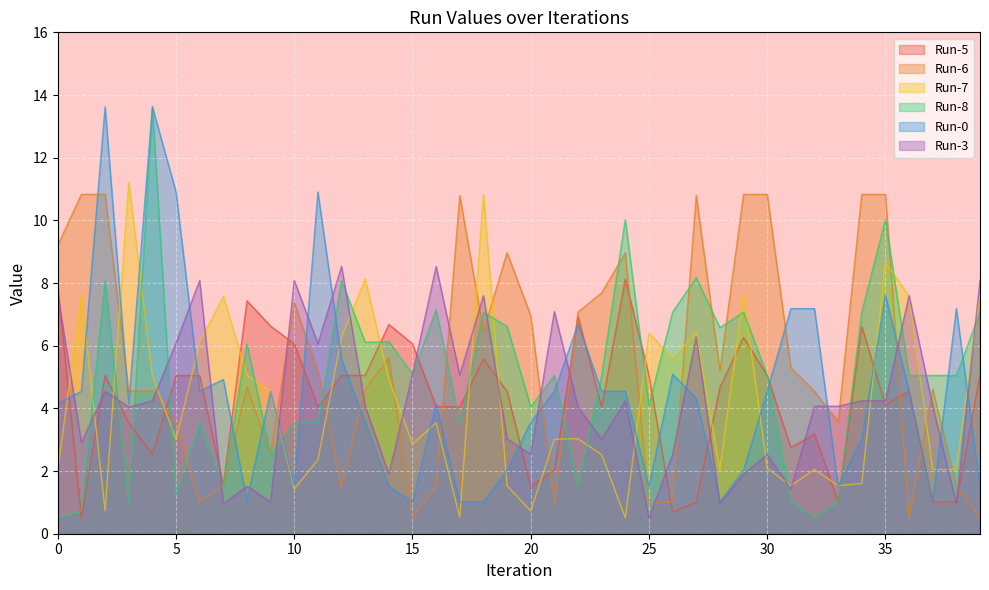

What is the value of the Run-6 point at the 13th from the left?

1.5